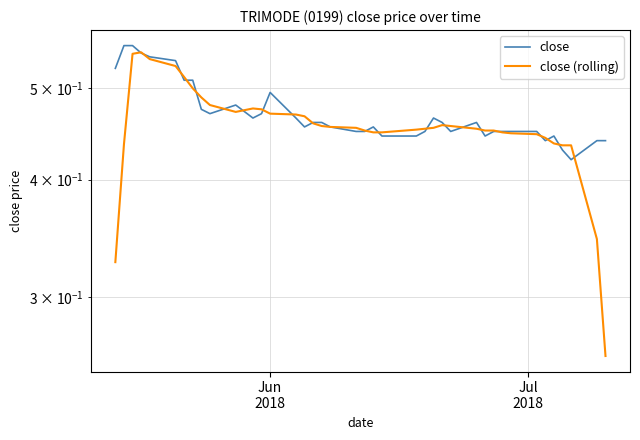

In close, how many points are lower than both neighbors (excluding endpoints)?

7